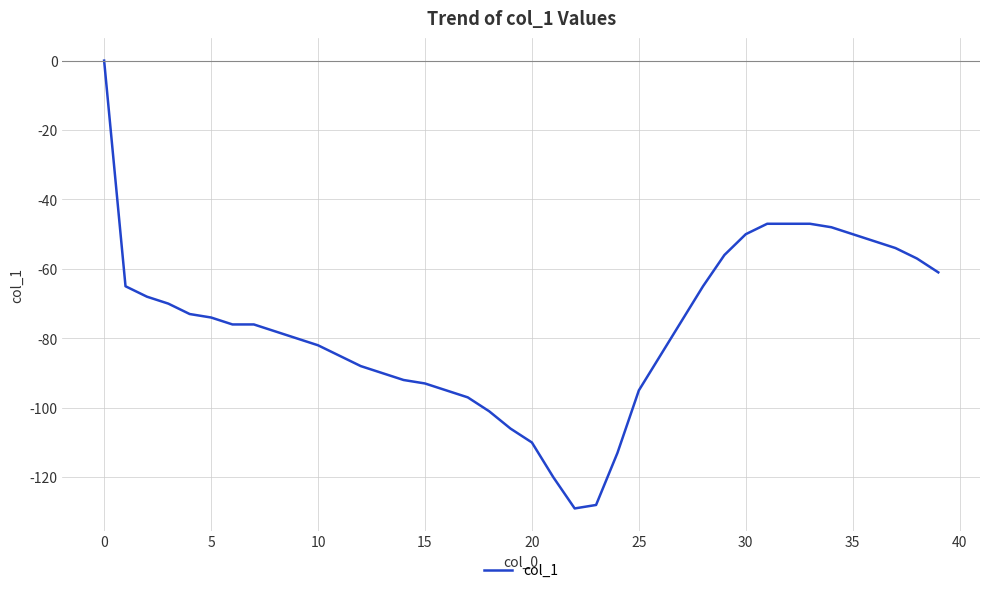

What is the smallest value displayed?

-129